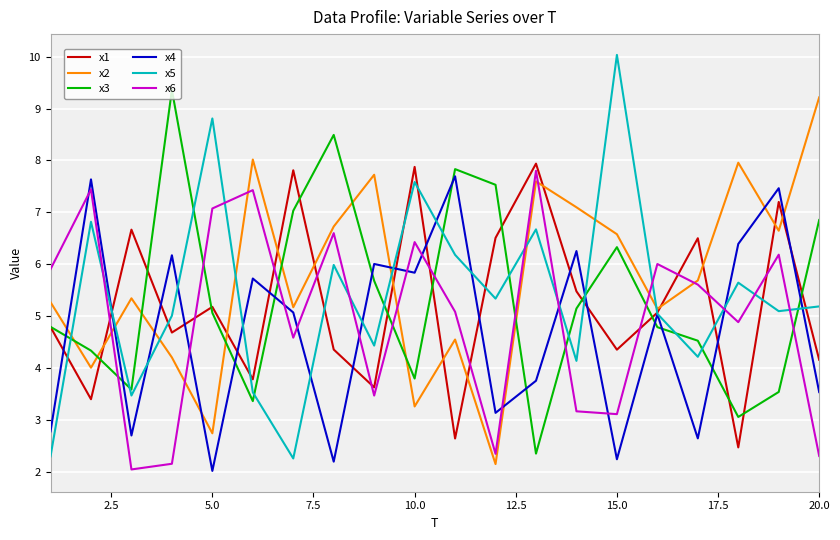

How many lines are shown in the chart?

6